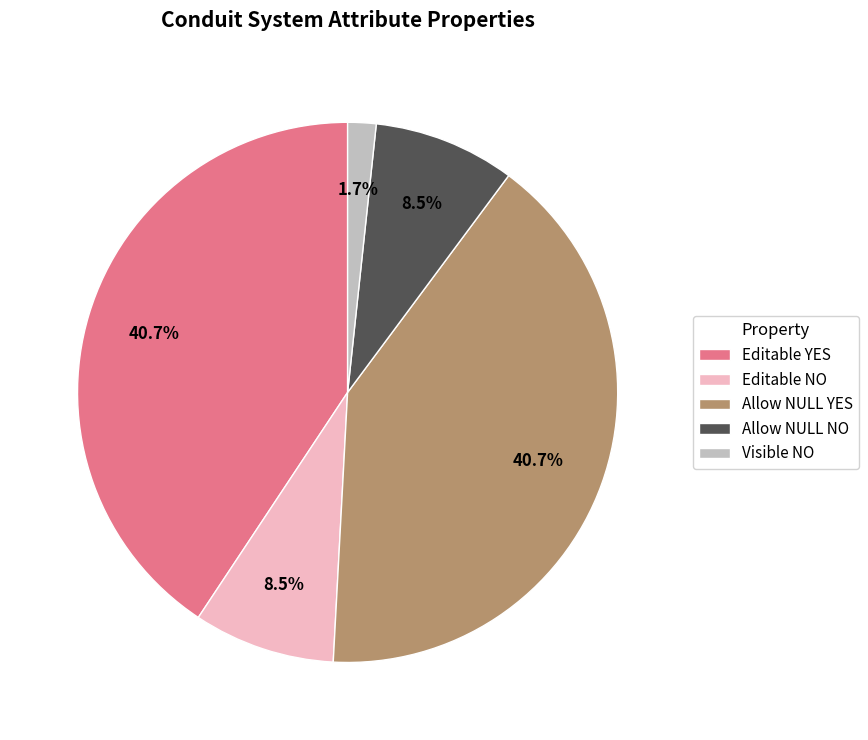

Which has a higher value, Allow NULL NO or Editable YES?

Editable YES